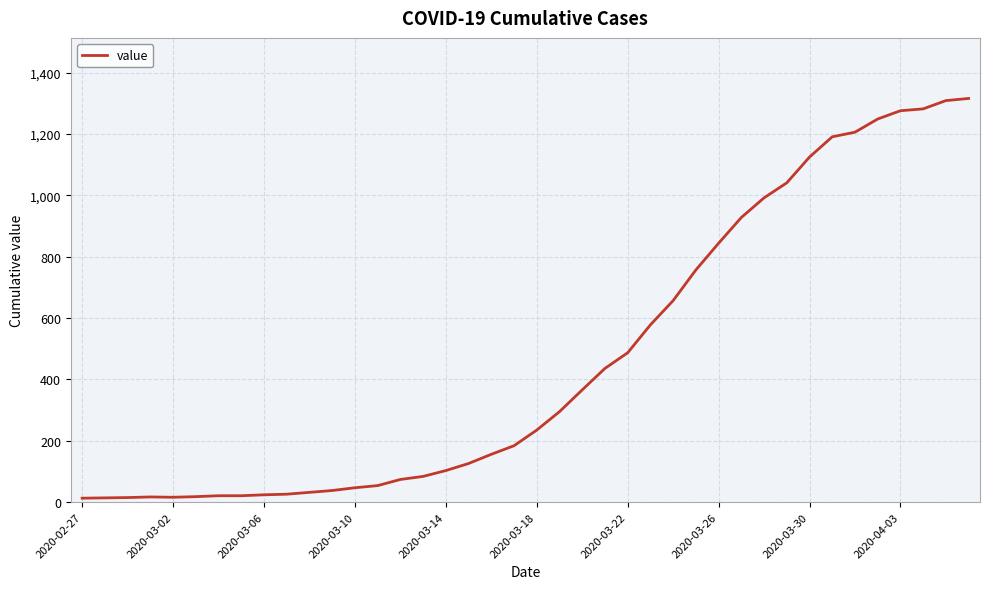

What is the difference between the maximum and minimum values?

1303